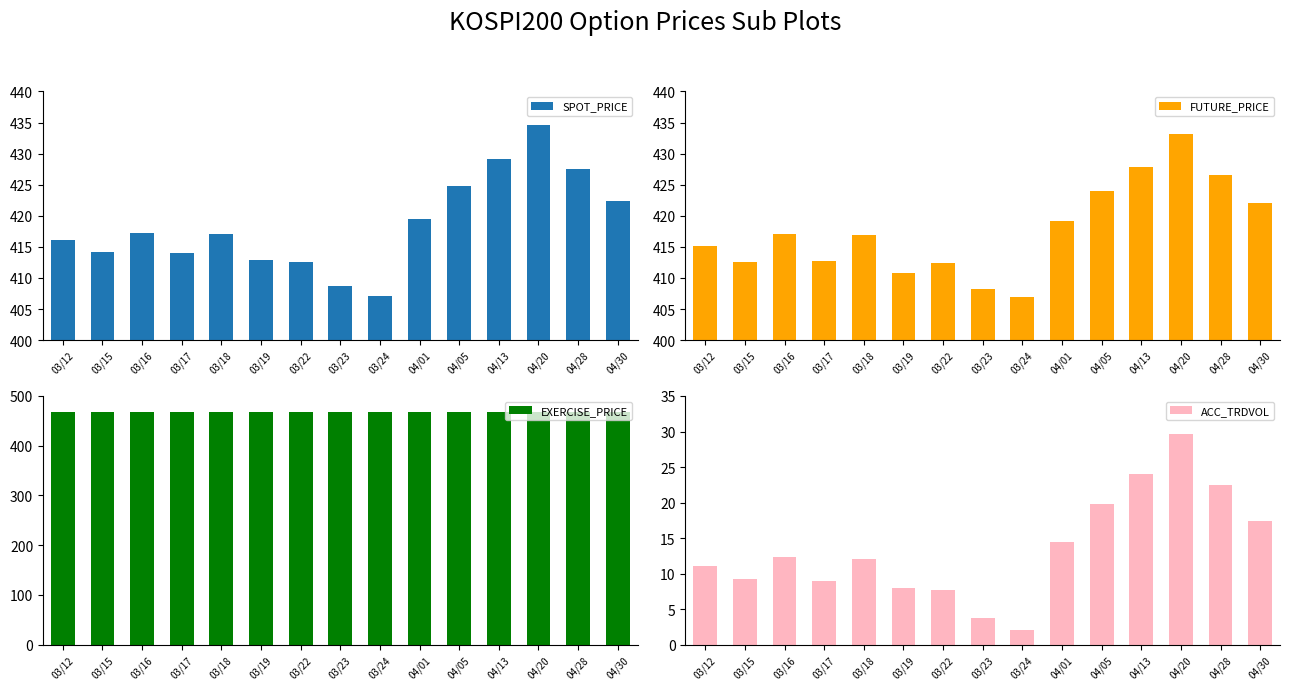

At which category is the sum across all series the highest?

04/20